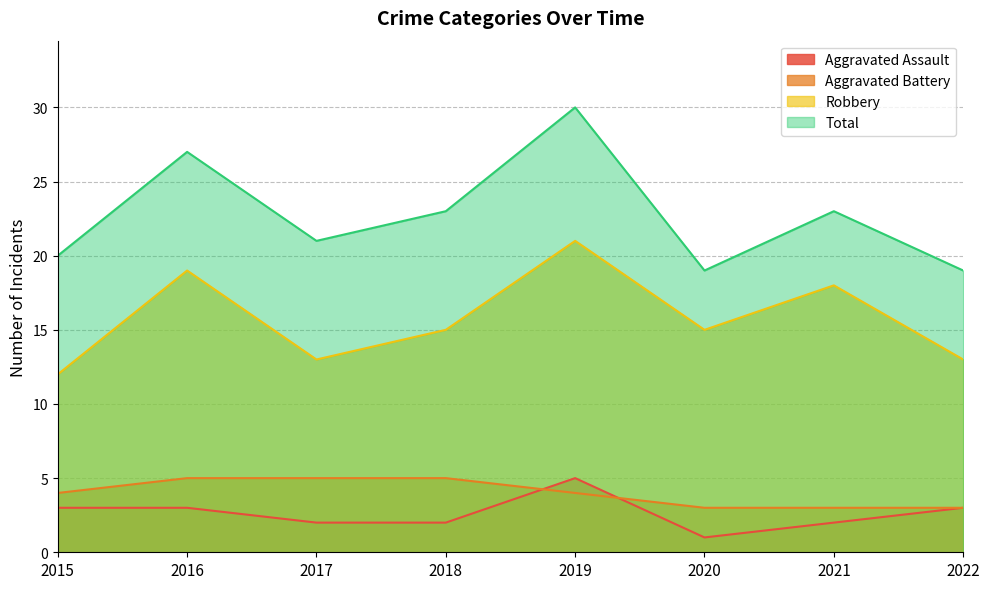

Where is Robbery nearest to the value 16?

2018